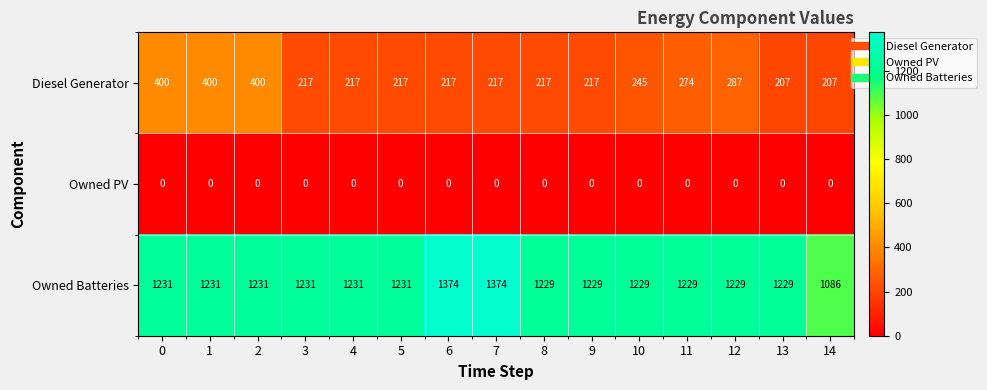

Rank the series by their maximum value, from highest to lowest.

Owned Batteries, Diesel Generator, Owned PV